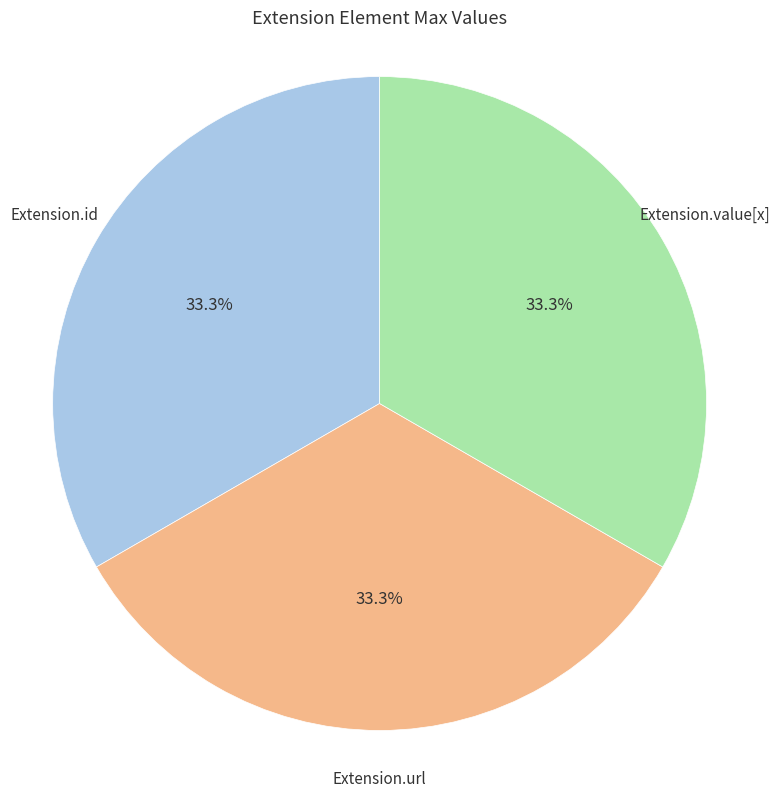

Does any single category account for the majority?

No